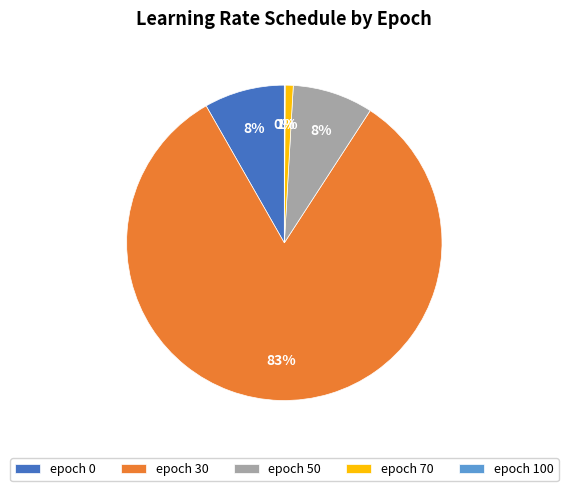

The epoch 70 slice represents 11% of the pie. True or false?

False